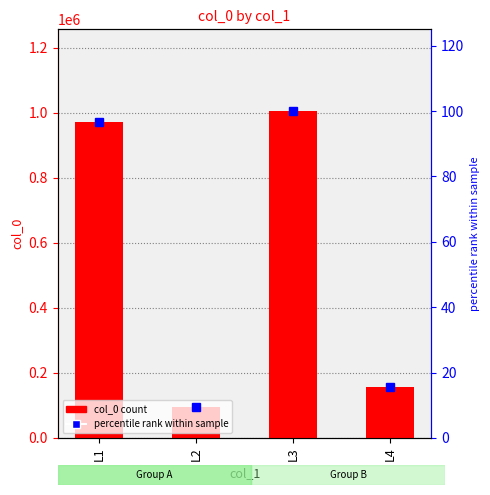

Which series has the largest range (max minus min)?

col_0